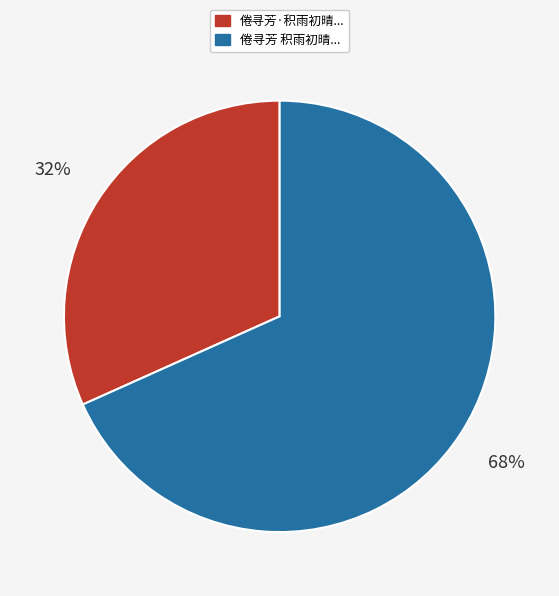

To the nearest percent, what is the combined percentage of 倦寻芳·积雨初晴... and 倦寻芳 积雨初晴...?

100%